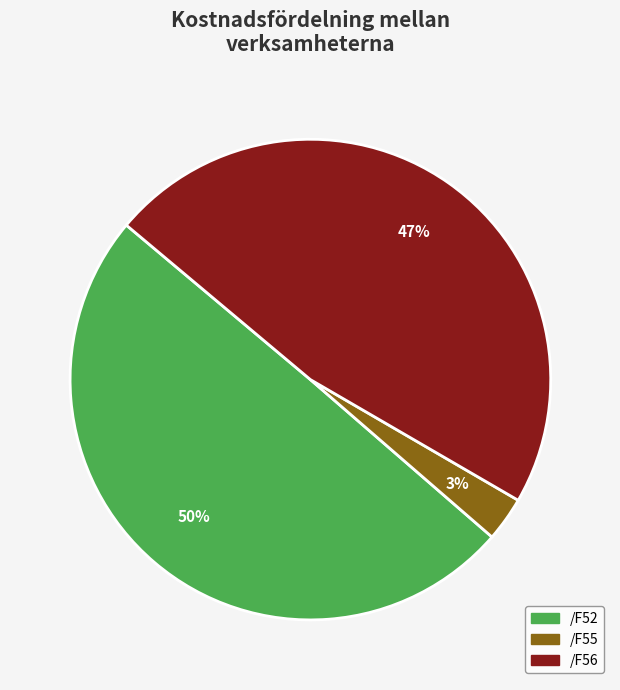

Is the sum of /F52 and /F55 greater than half?

Yes